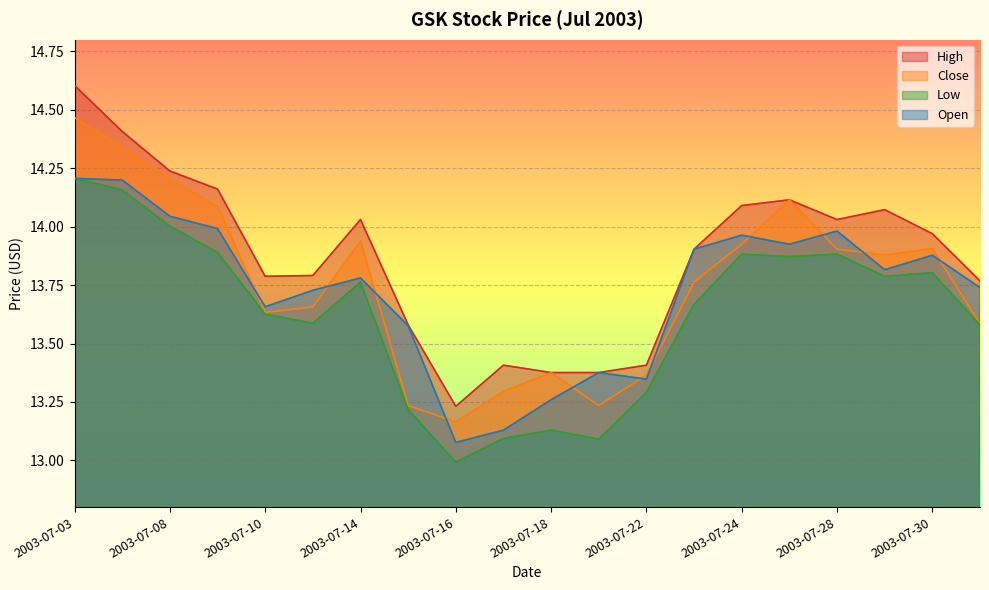

Where does the Low series first go above 13?

2003-07-03